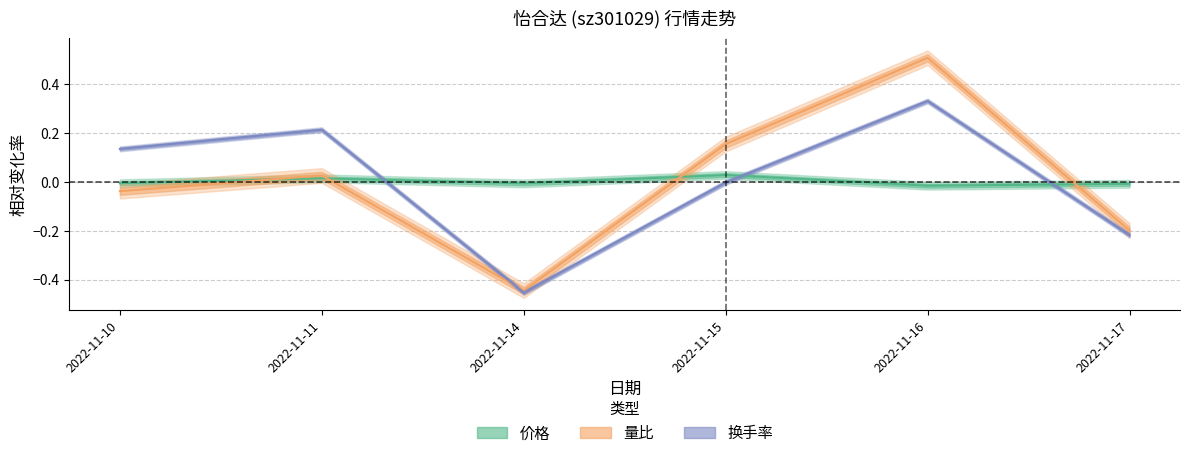

Rank the series by their average value, from lowest to highest.

量比, 价格, 换手率